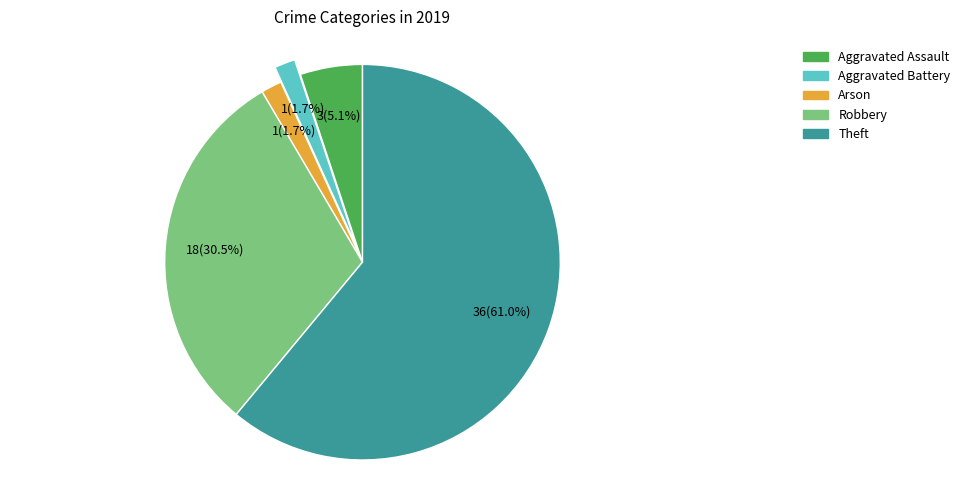

To the nearest percent, what is the average slice percentage?

20%